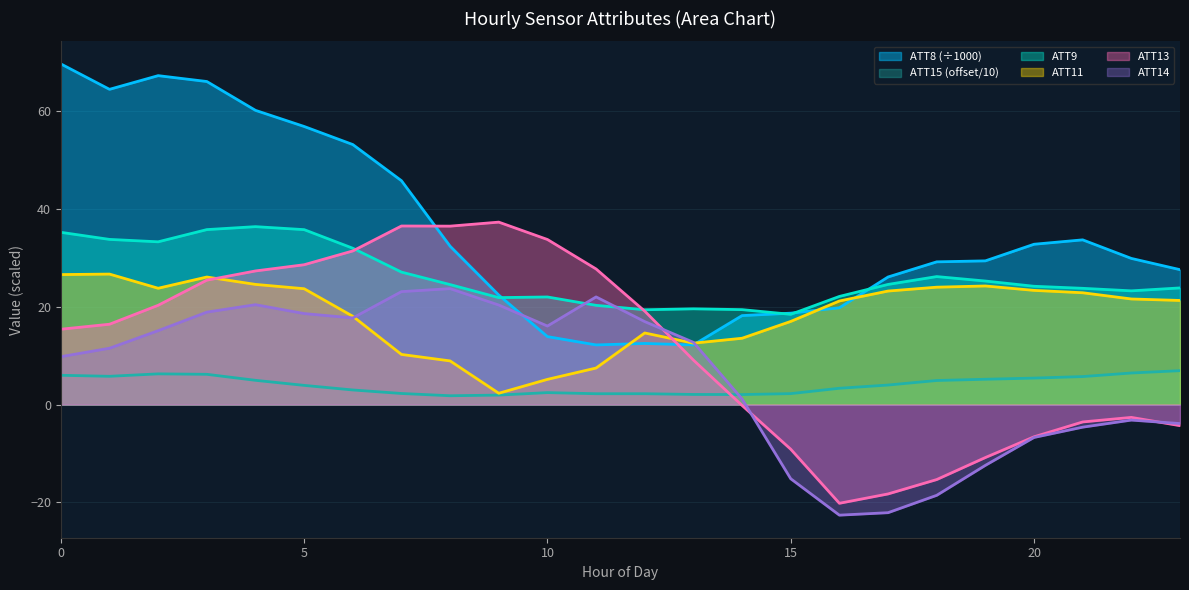

How many data points does each series have?

24